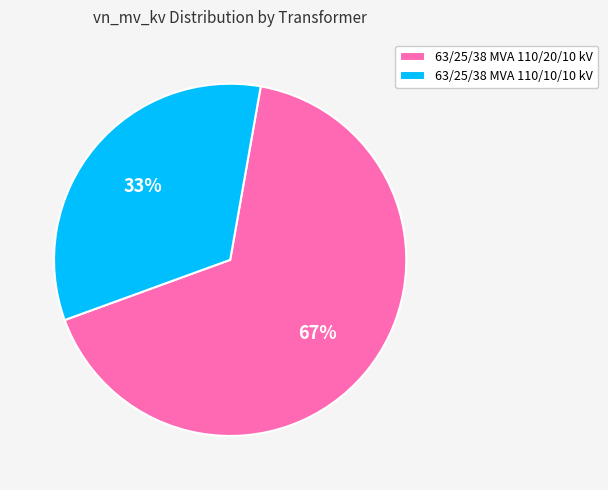

To the nearest percent, what portion does 63/25/38 MVA 110/10/10 kV represent?

33%